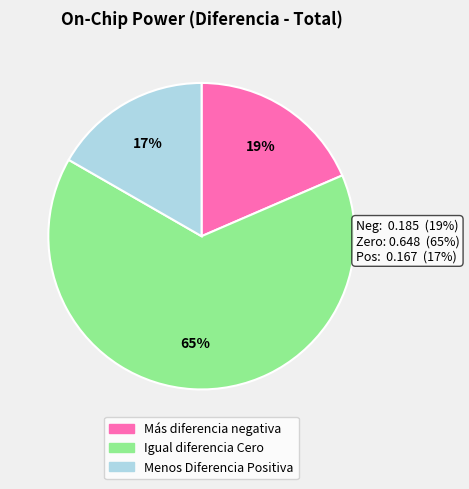

To the nearest percent, what is the average slice percentage?

33%